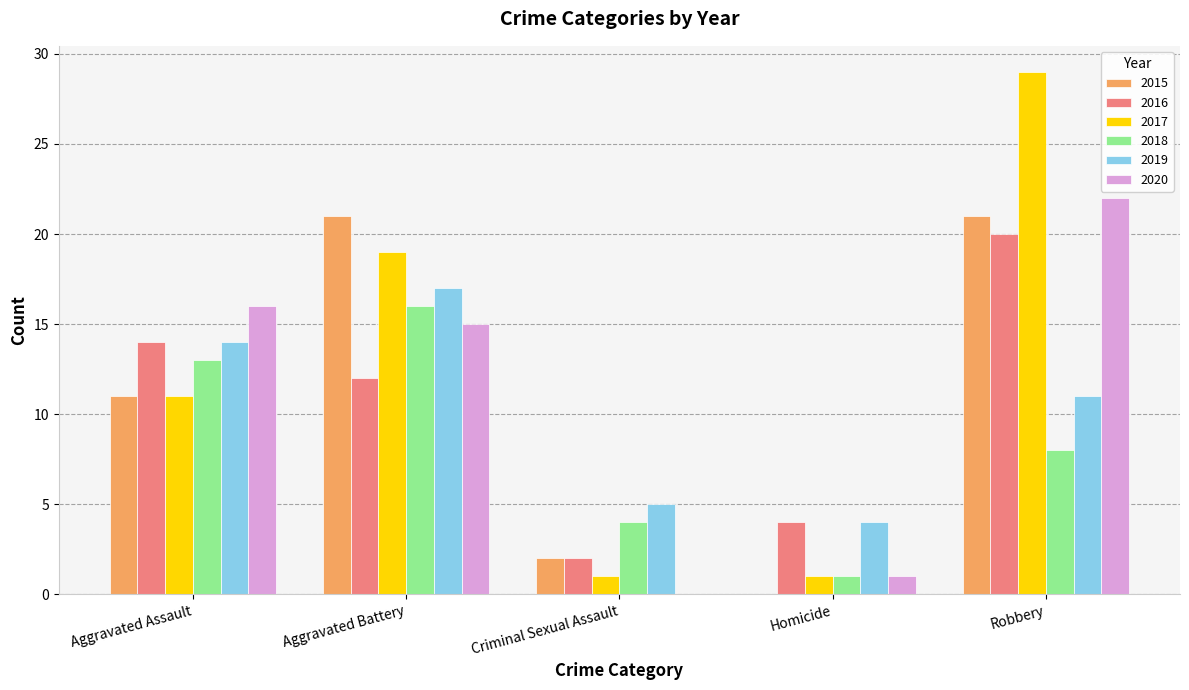

Is it true that 2016 equals 20 at Robbery?

True